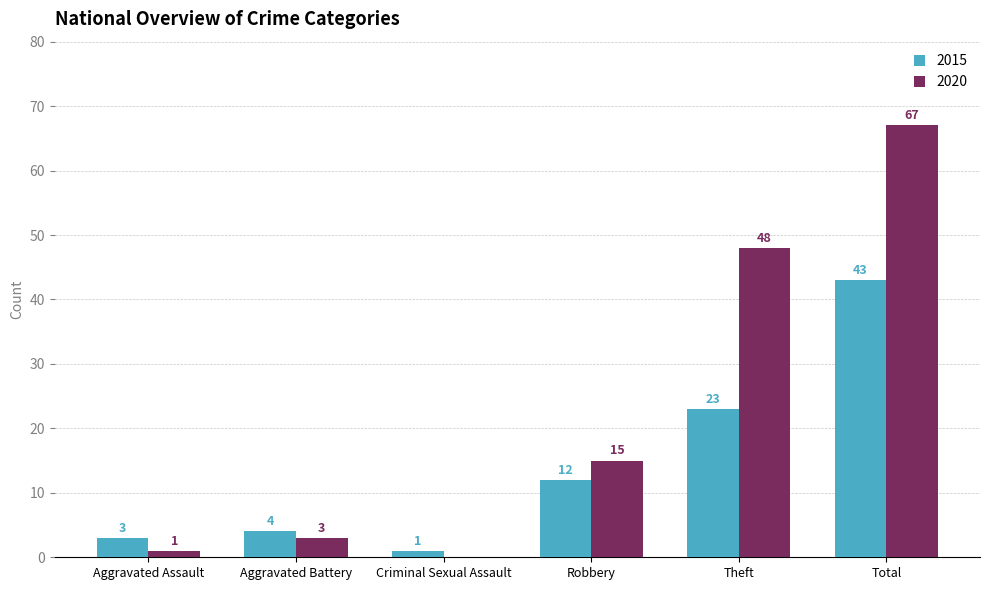

Between Criminal Sexual Assault and Theft, which series saw the biggest shift?

2020